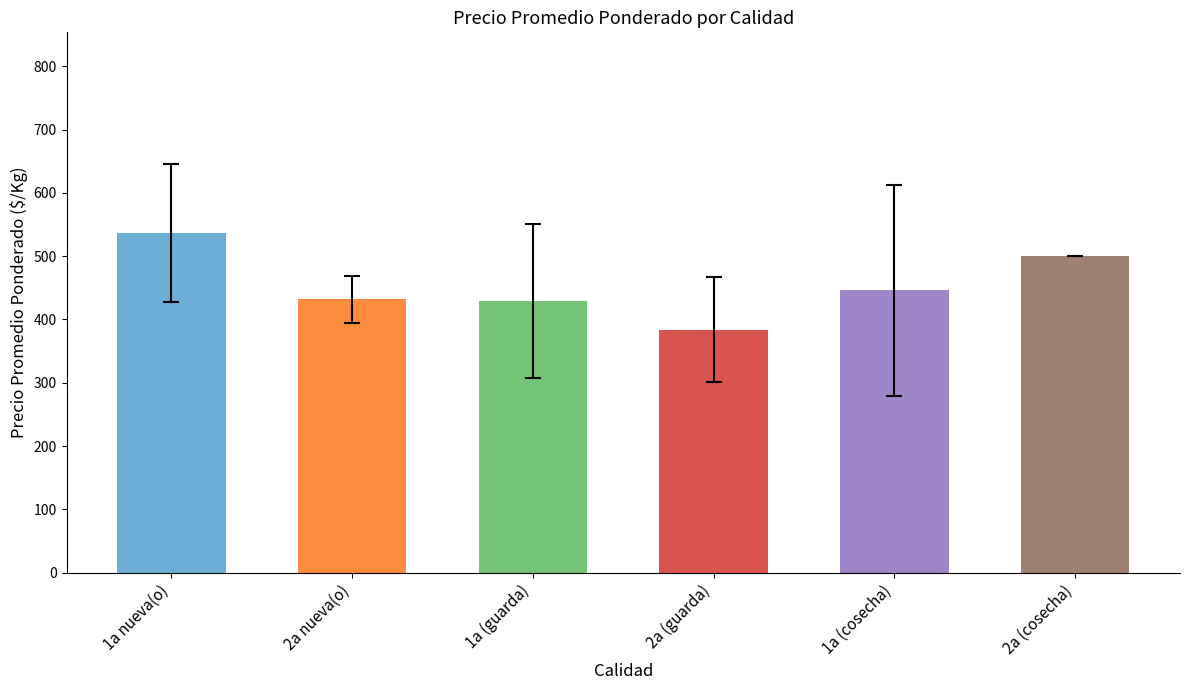

What is the sum of the values at 1a (cosecha) and 1a (guarda)?

874.8